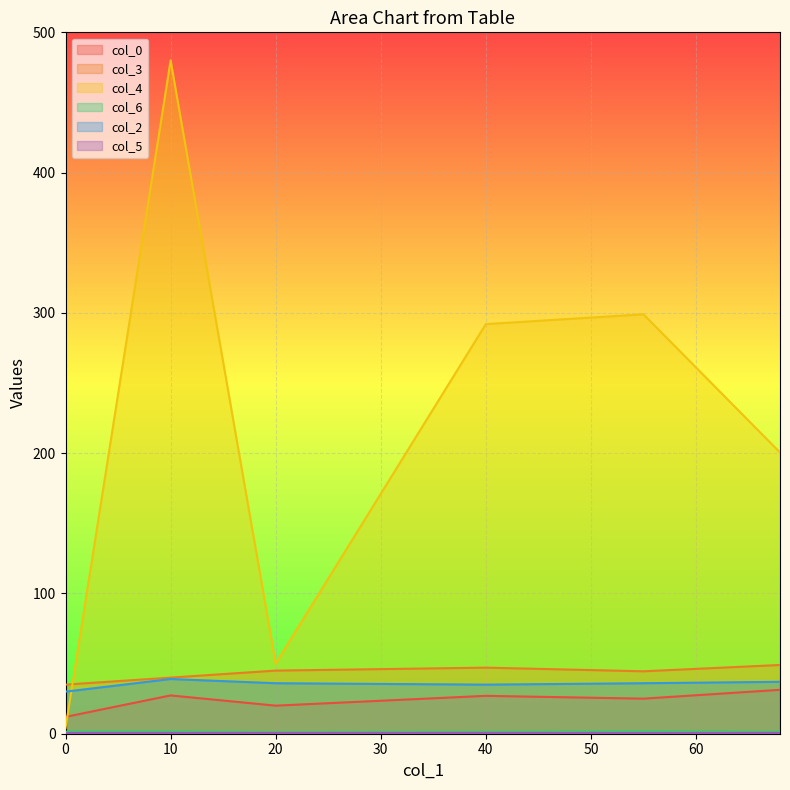

Rank the series at 68 from lowest to highest value.

col_5, col_6, col_0, col_2, col_3, col_4